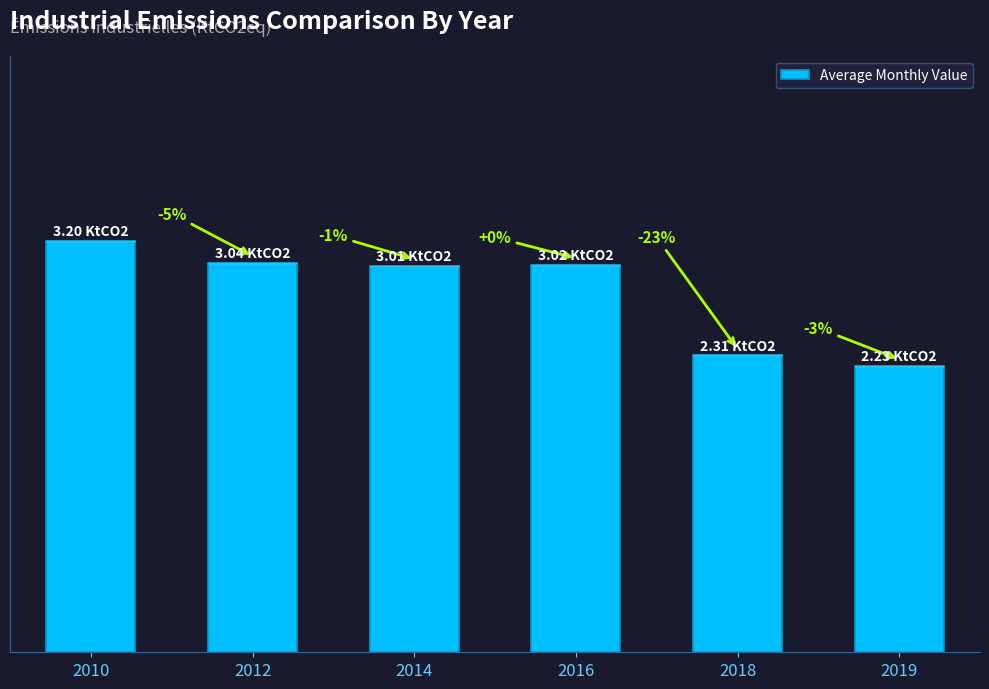

Are the bars horizontal?

No